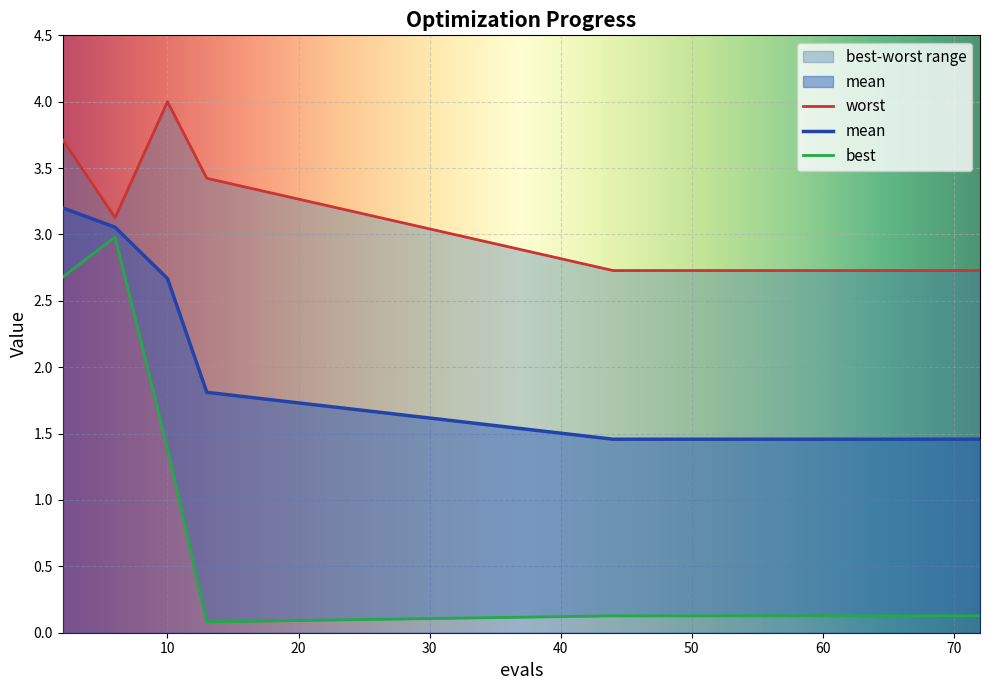

What is the difference between the second highest and minimum values in the worst series?

1.0